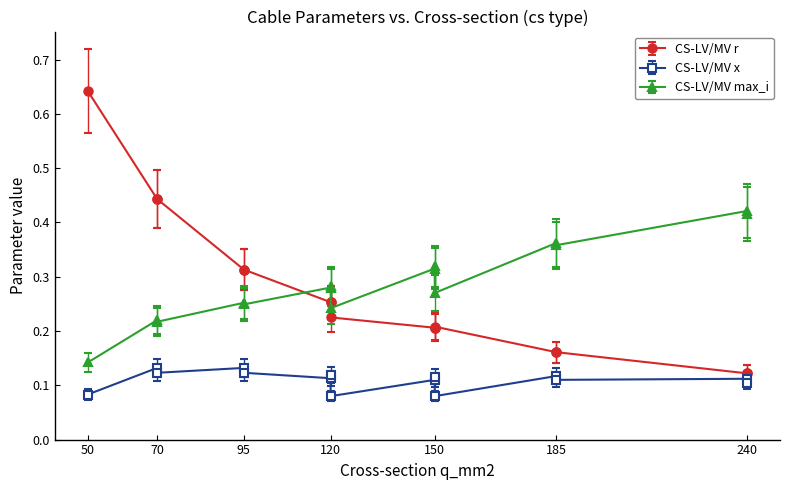

How many lines are shown in the chart?

3